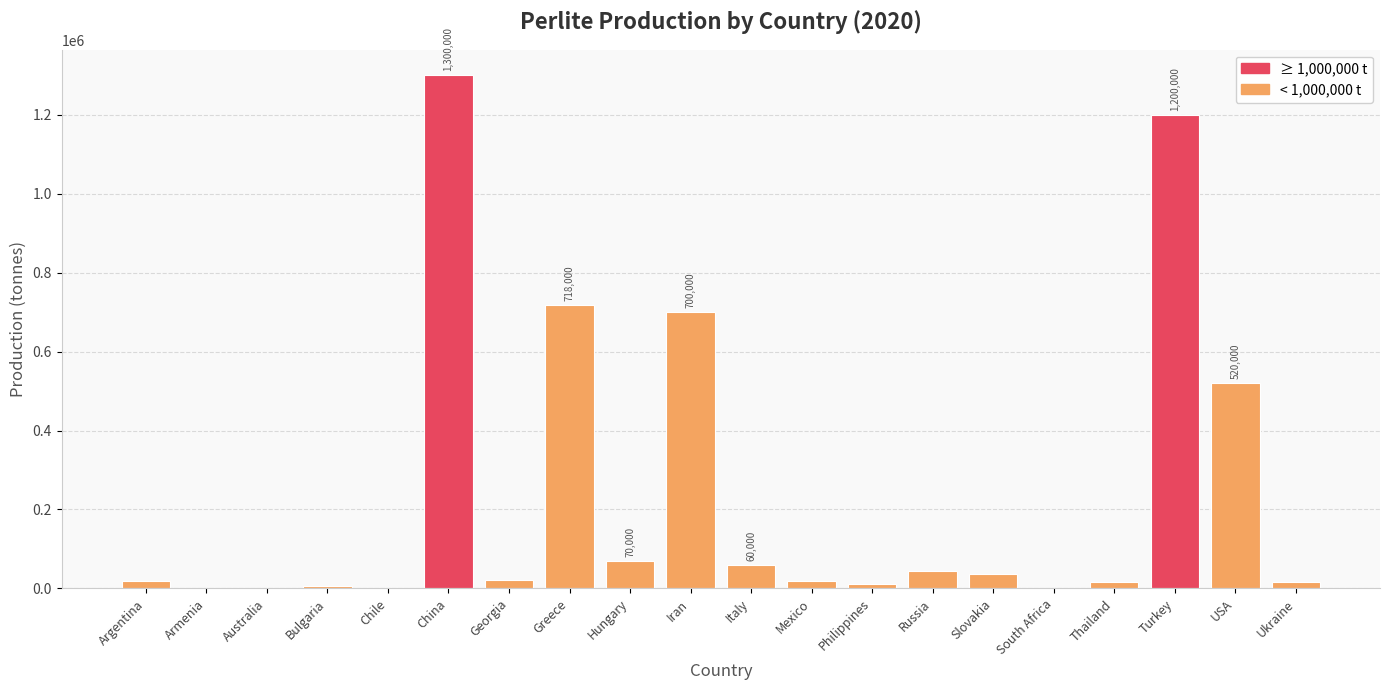

Between Armenia and Georgia, which is larger?

Georgia